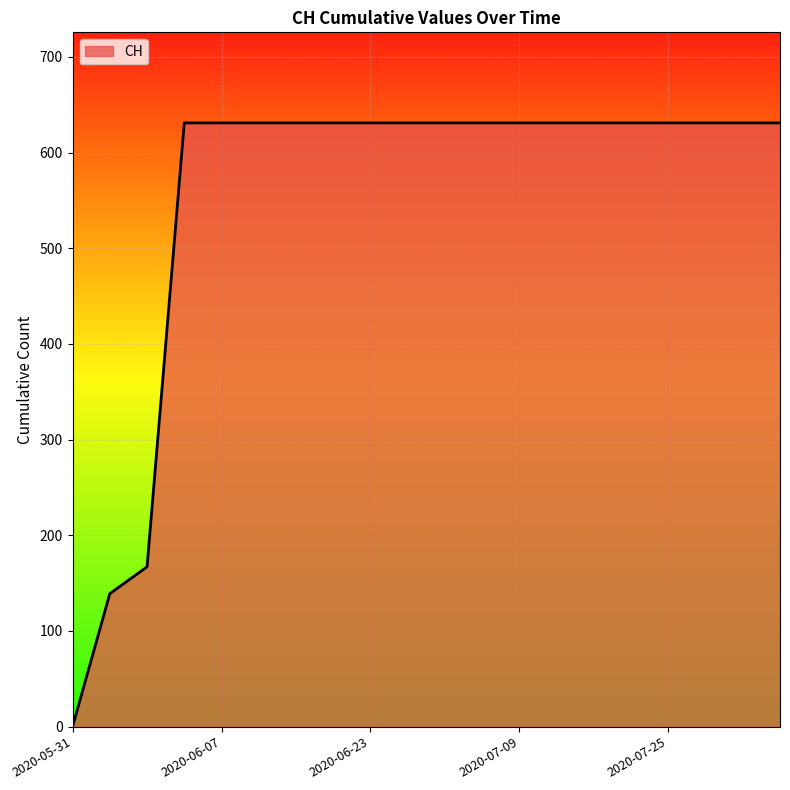

What is the greatest value displayed?

631